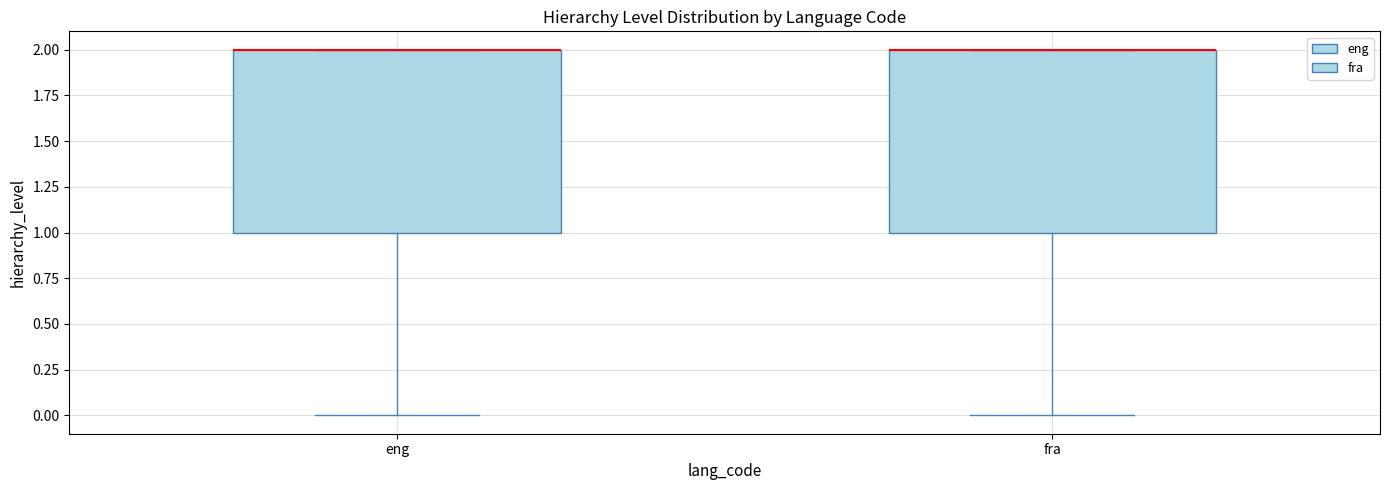

Reading left to right, transcribe this box plot: for each box, give where its median line is, the range the box spans, and where its two whiskers end, as read against the y-axis. The values are not printed on the chart, so give them approximately, as read against the axis.

eng: median 2 (drawn on the box's upper edge), box 1 to 2, whiskers 0 to 2
fra: median 2 (drawn on the box's upper edge), box 1 to 2, whiskers 0 to 2